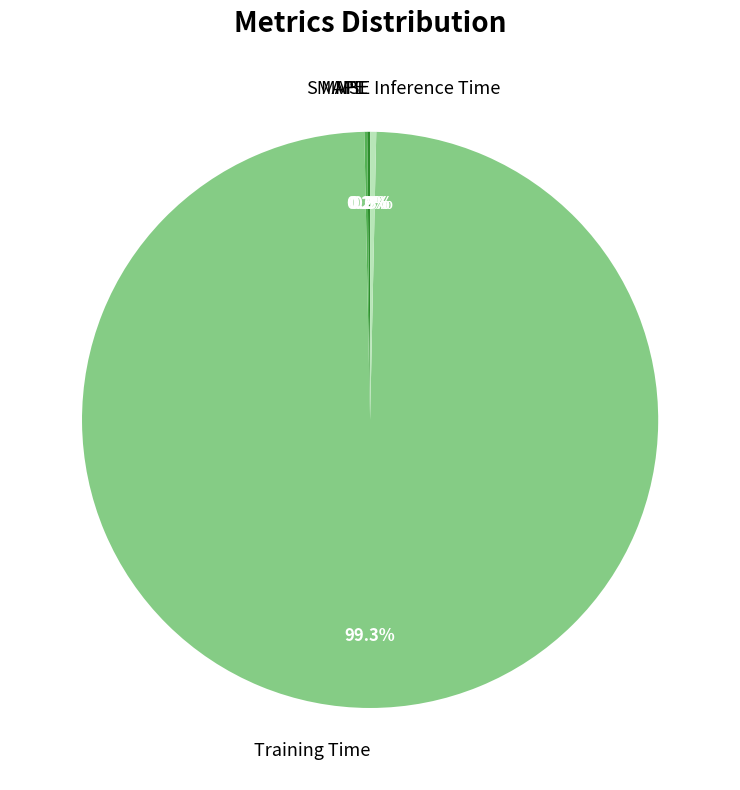

True or false: Training Time accounts for 99% of the total.

True